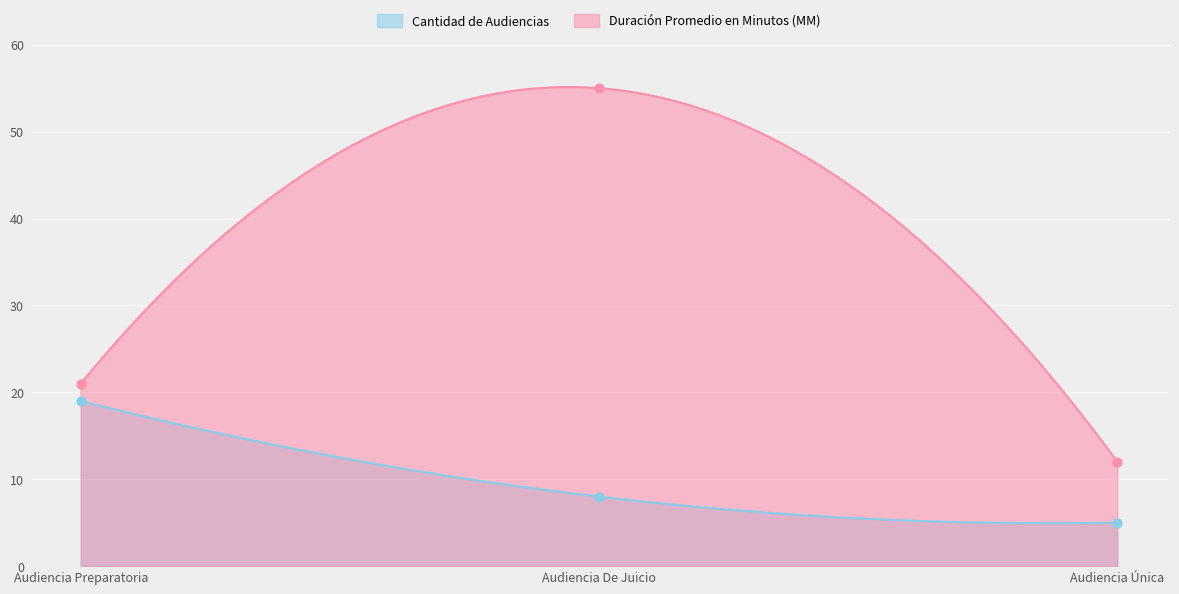

At which category is the sum across all series the highest?

Audiencia De Juicio